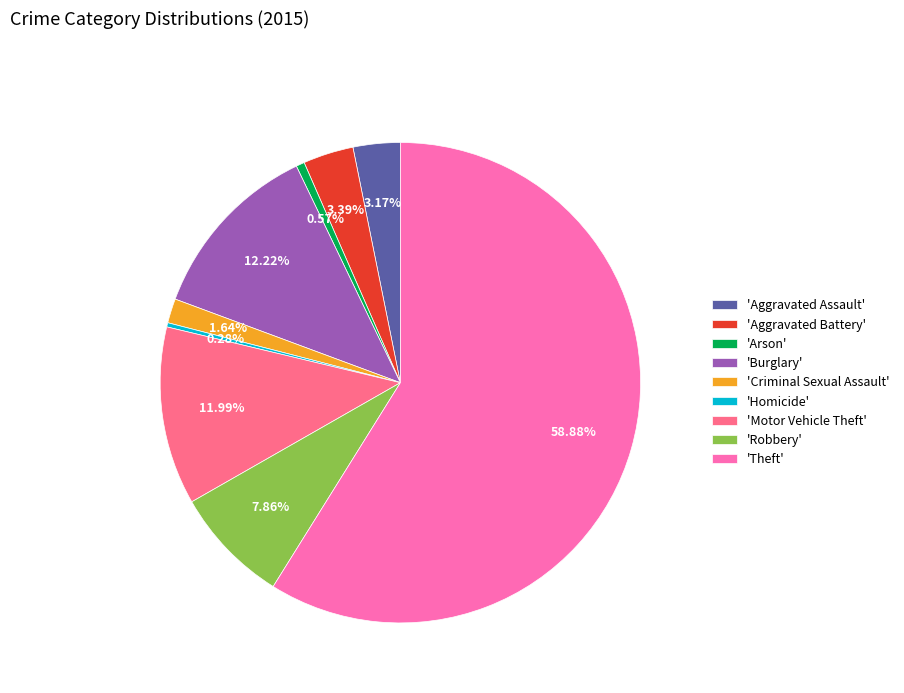

What is the ratio of the value at 'Burglary' to the value at 'Homicide'?

43.2